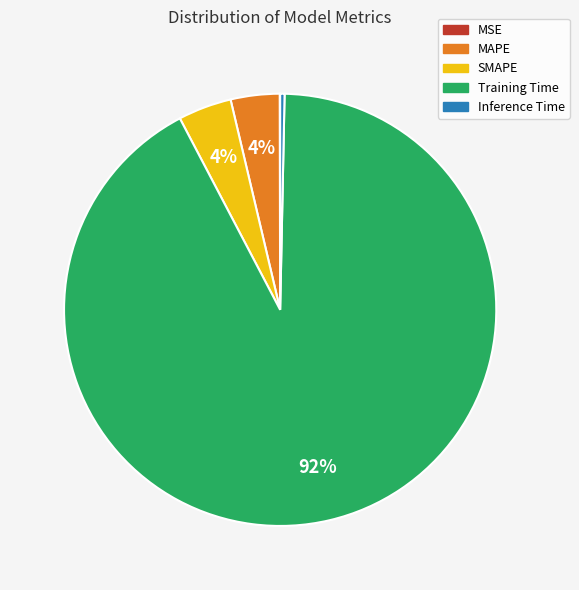

Is it true that Inference Time is 0% of the pie?

True